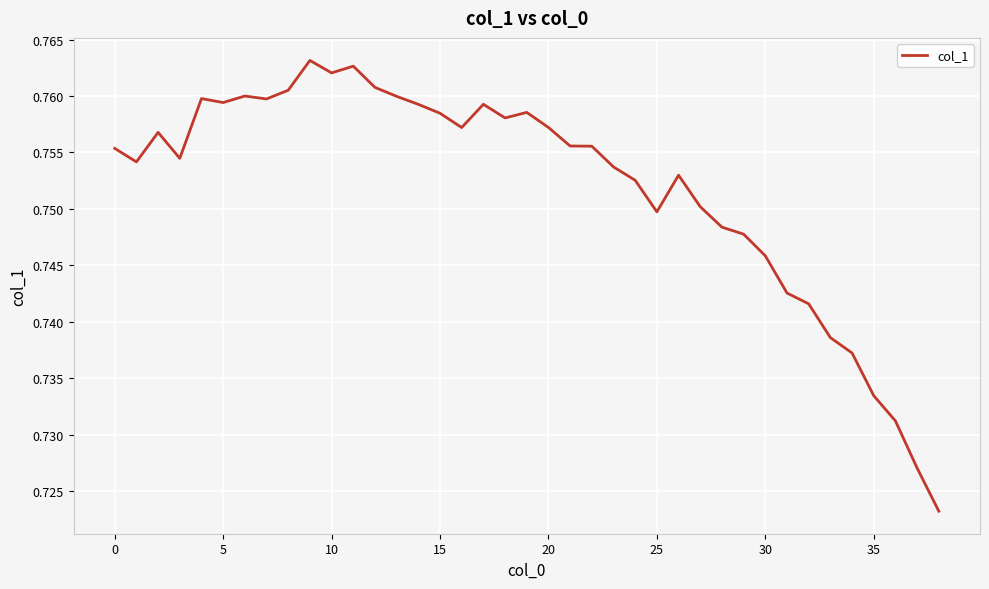

The value at 35 is 0.3. True or false?

False